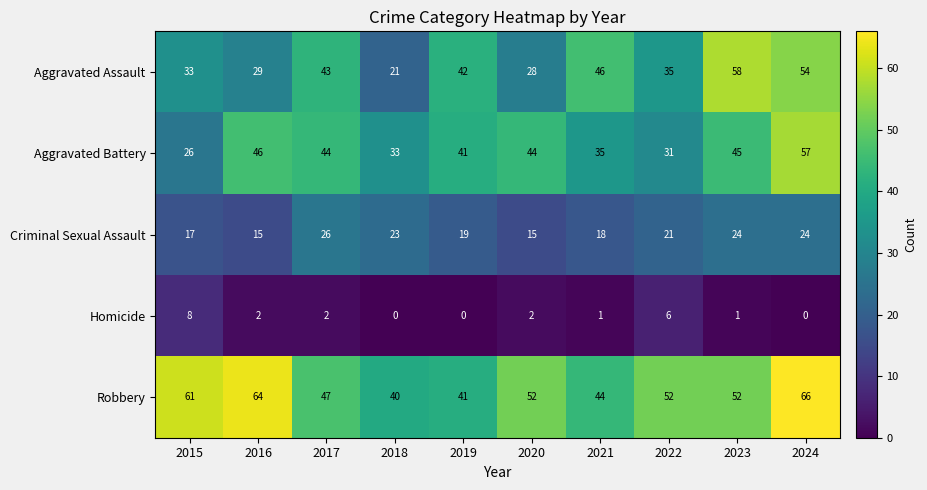

Count the number of data series in this chart.

5